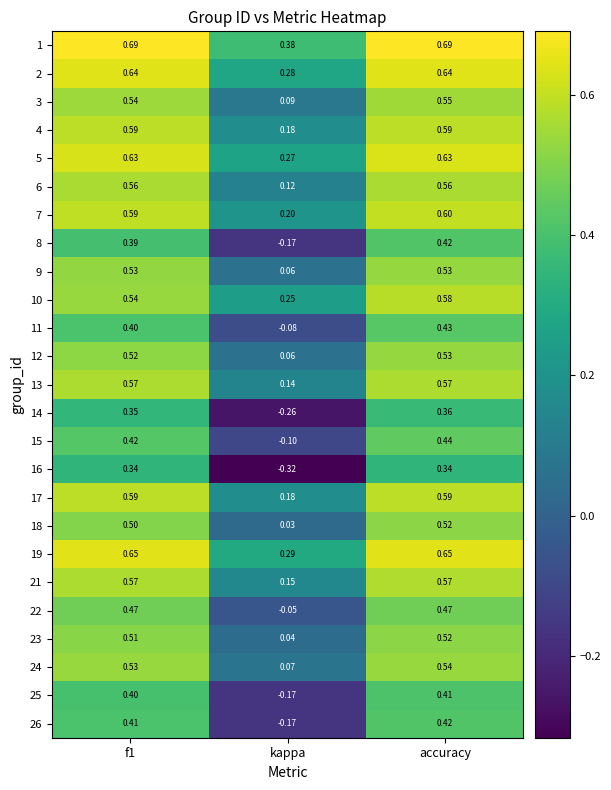

Where is 15 nearest to the value 0?

kappa